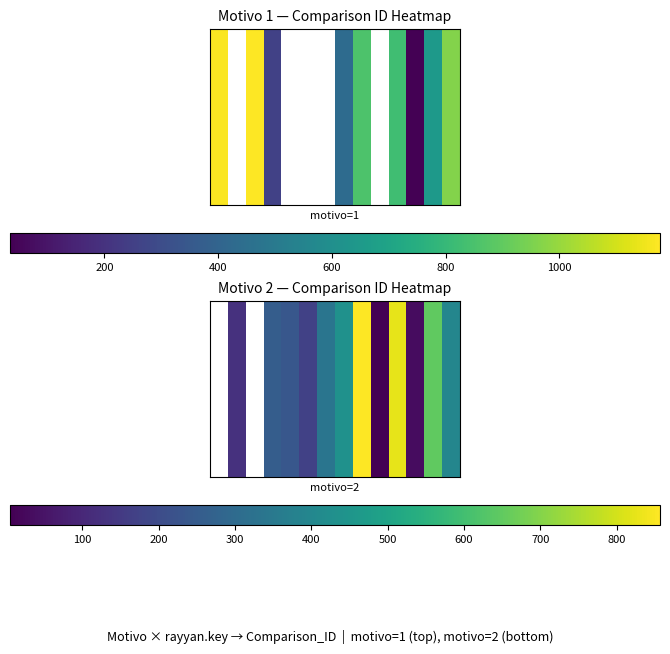

True or false: the data shows 3.2 at 9.

False